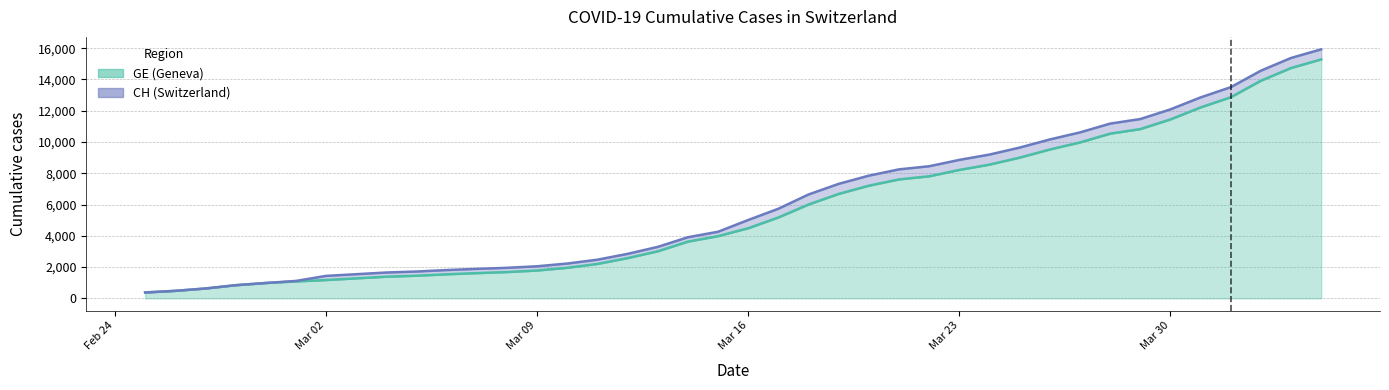

At which category does the chart reach its peak across all series?

2020-04-04